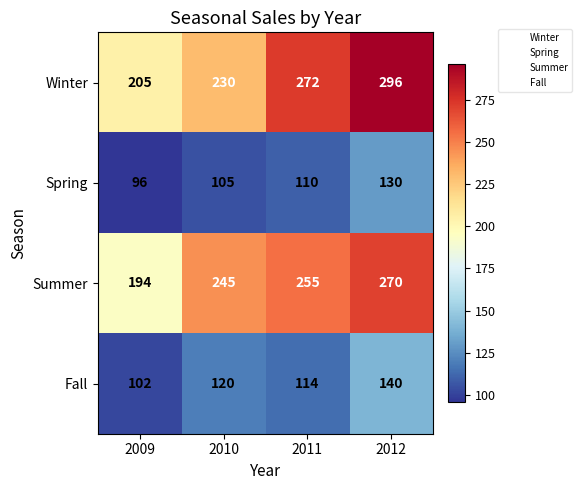

How many Fall values are between 114 and 140?

3